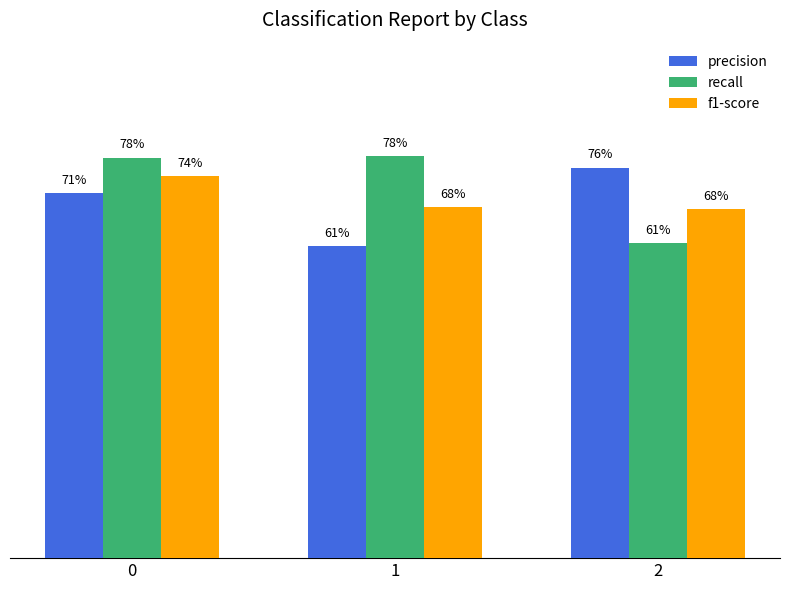

What is the minimum value shown in the chart?

0.6